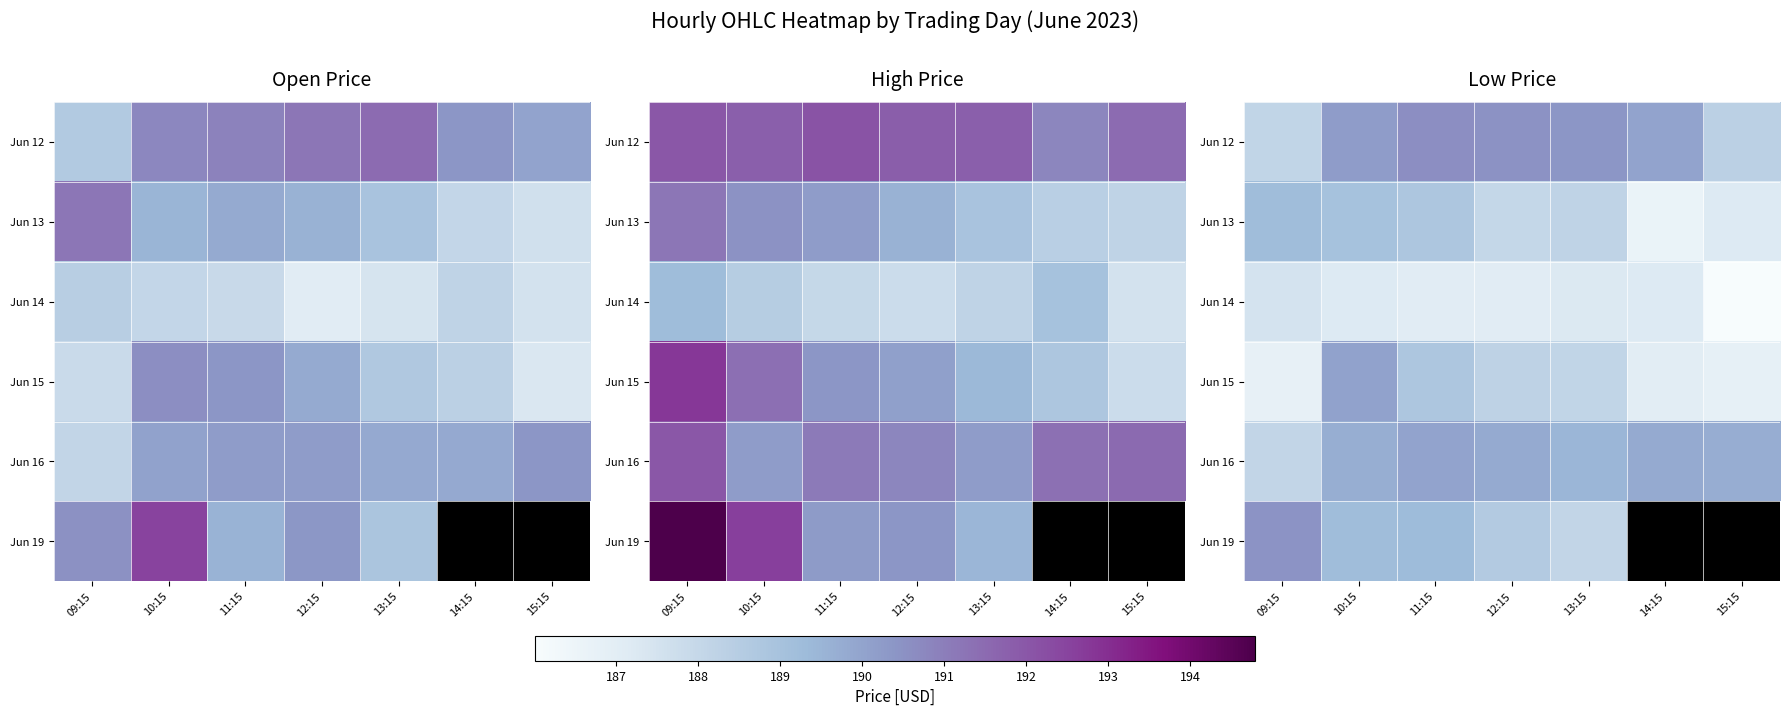

What is the sum of all Jun 12 values?

1328.1